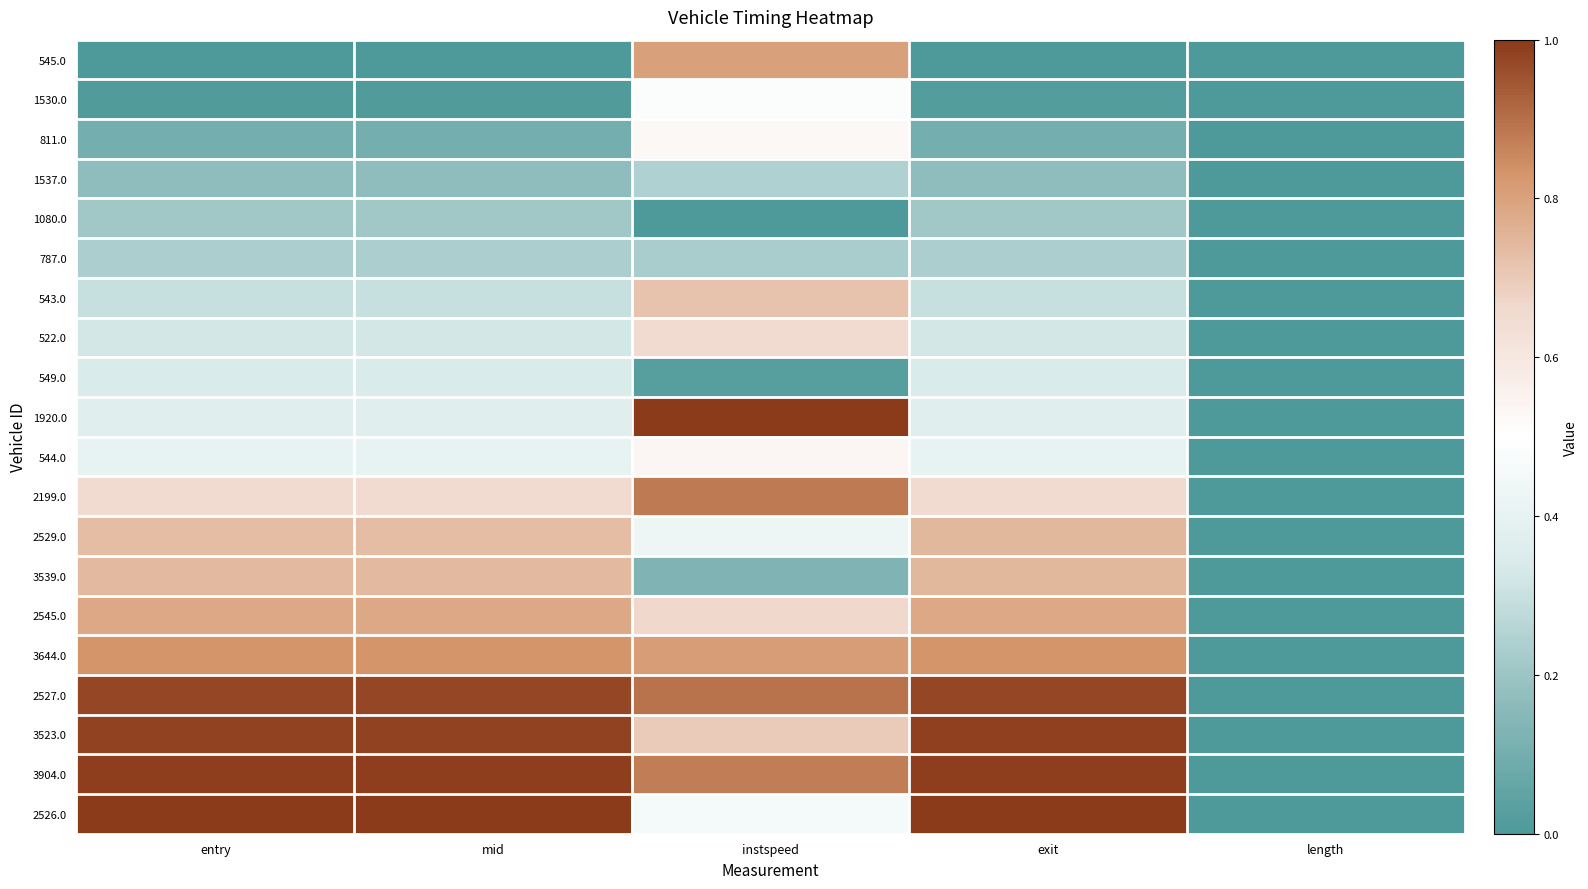

At length, list the series in order from smallest to largest.

545.0, 1530.0, 811.0, 1537.0, 1080.0, 787.0, 543.0, 522.0, 549.0, 1920.0, 544.0, 2199.0, 2529.0, 3539.0, 2545.0, 3644.0, 2527.0, 3523.0, 3904.0, 2526.0